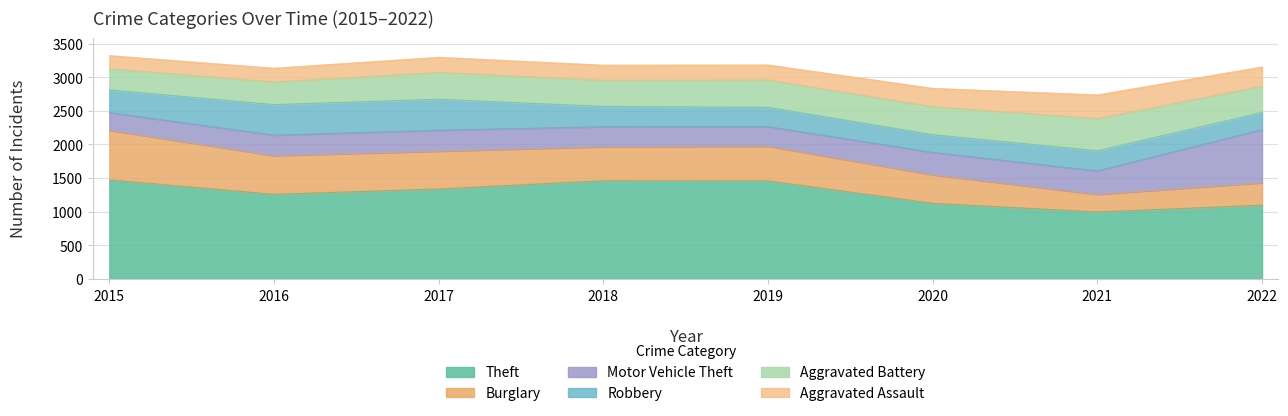

At which label does Aggravated Assault first exceed 225?

2020